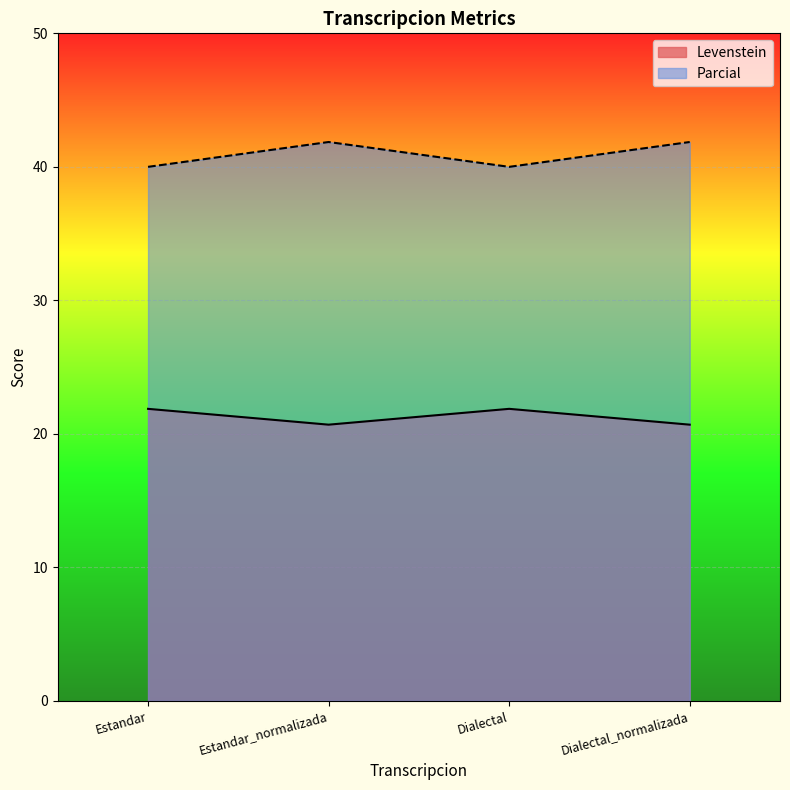

Count the Levenstein values in the range 40 to 41.

2